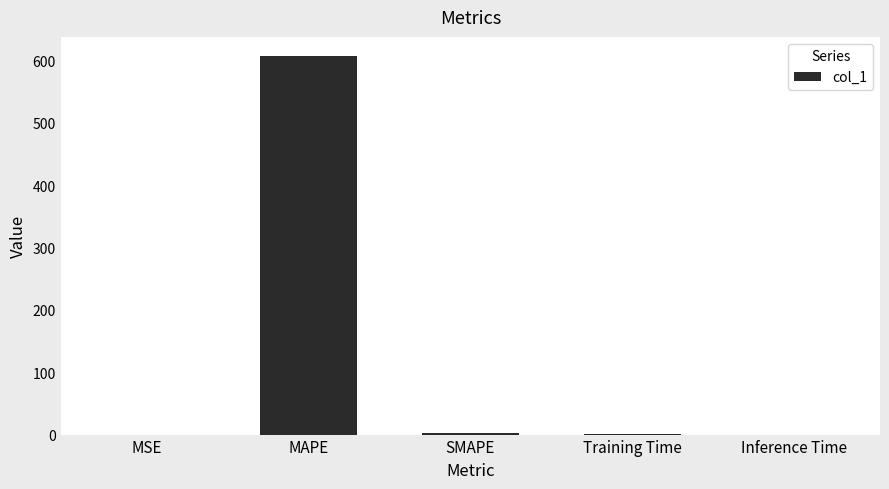

At which category does the chart reach its peak across all series?

MAPE